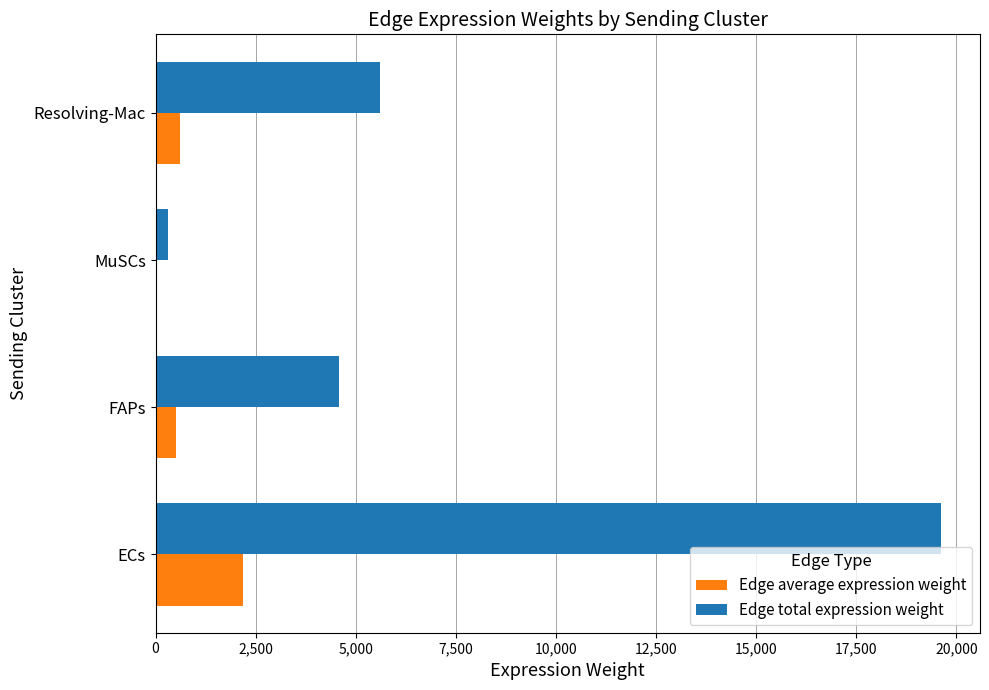

What are all the series names shown in the legend?

Edge average expression weight, Edge total expression weight